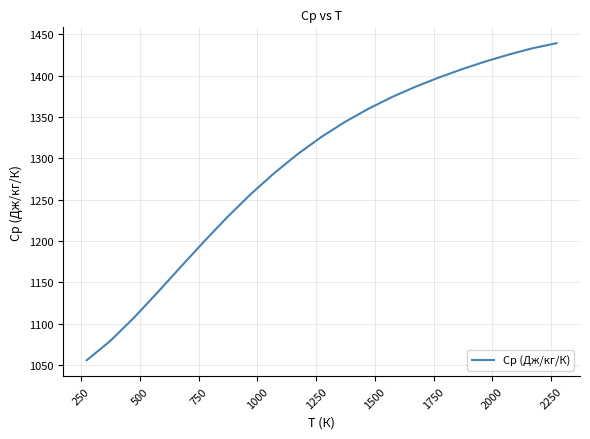

What is the greatest value displayed?

1439.1